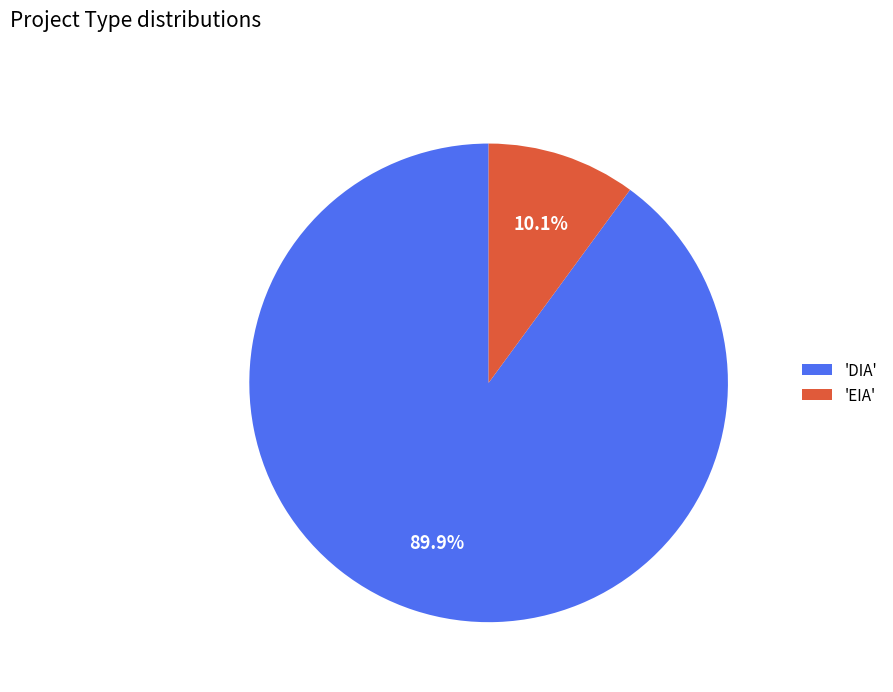

Which category has the smallest portion of the pie?

'EIA'